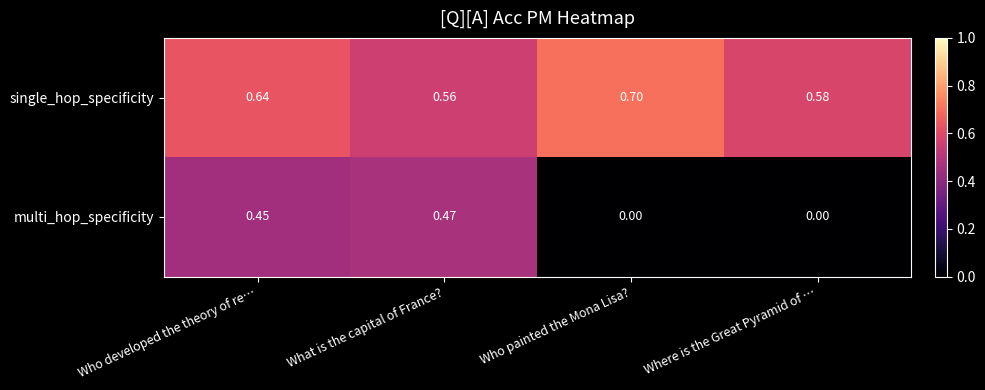

Between Who painted the Mona Lisa? and Where is the Great Pyramid of …, which series saw the biggest shift?

single_hop_specificity